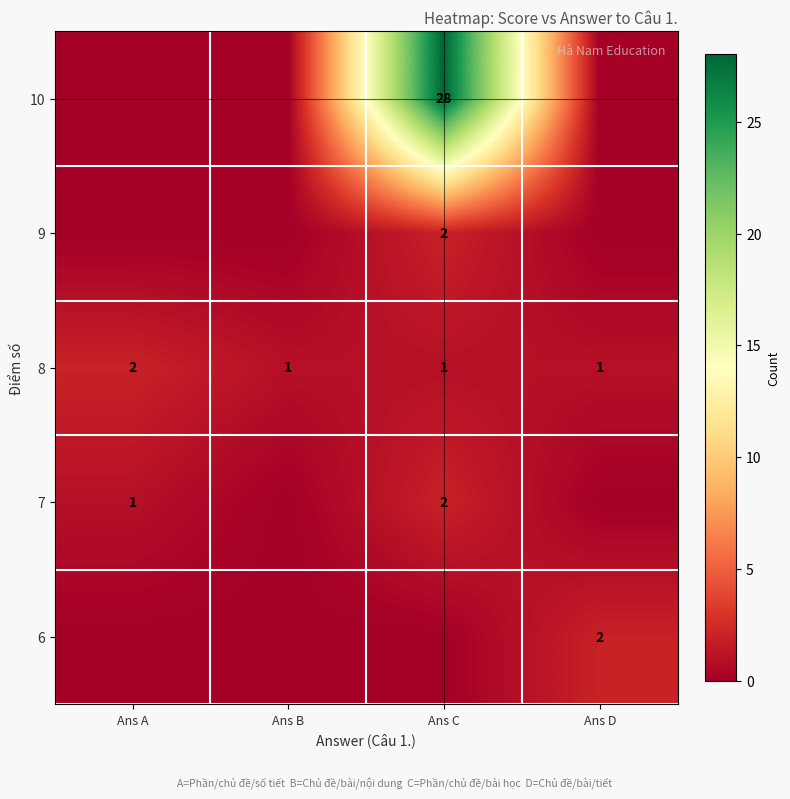

How many 8 values are between 1 and 2?

4